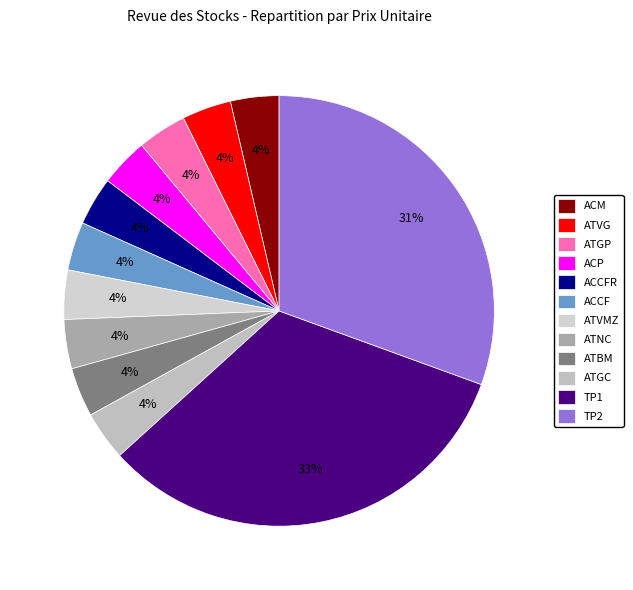

Count the number of slices in the pie.

12